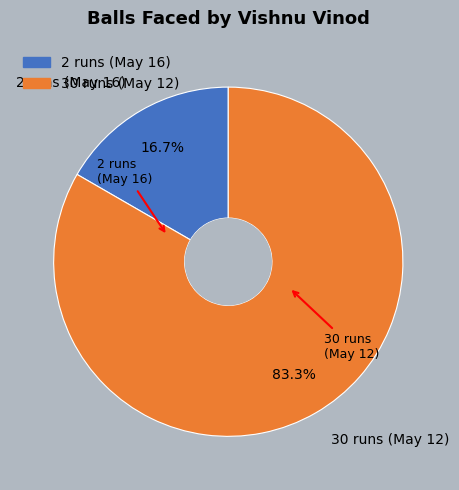

What is the ratio of the value at 2 runs (May 16) to the value at 30 runs (May 12)?

0.2